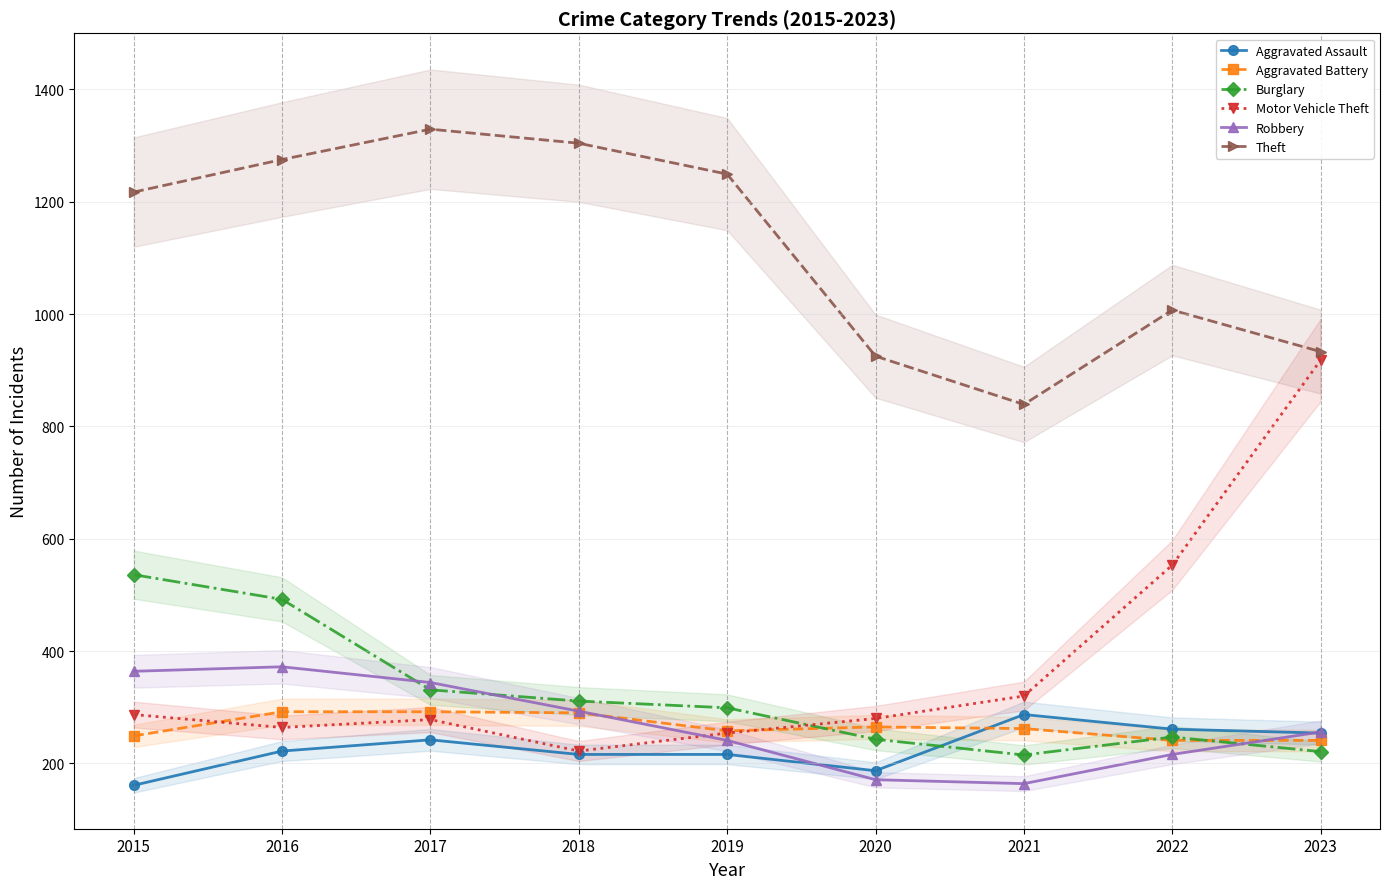

What is the value of the Aggravated Battery point at the 2nd from the left?

292